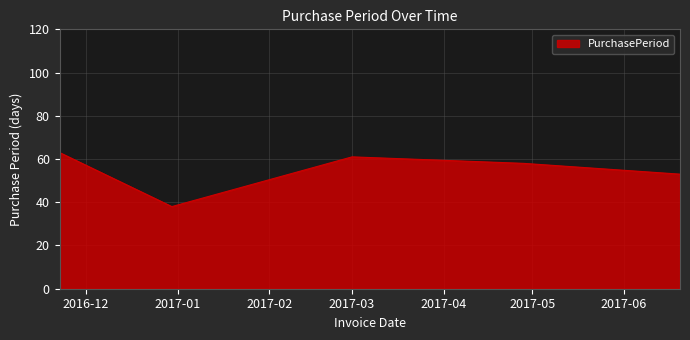

What is the difference between the maximum and minimum values?

25